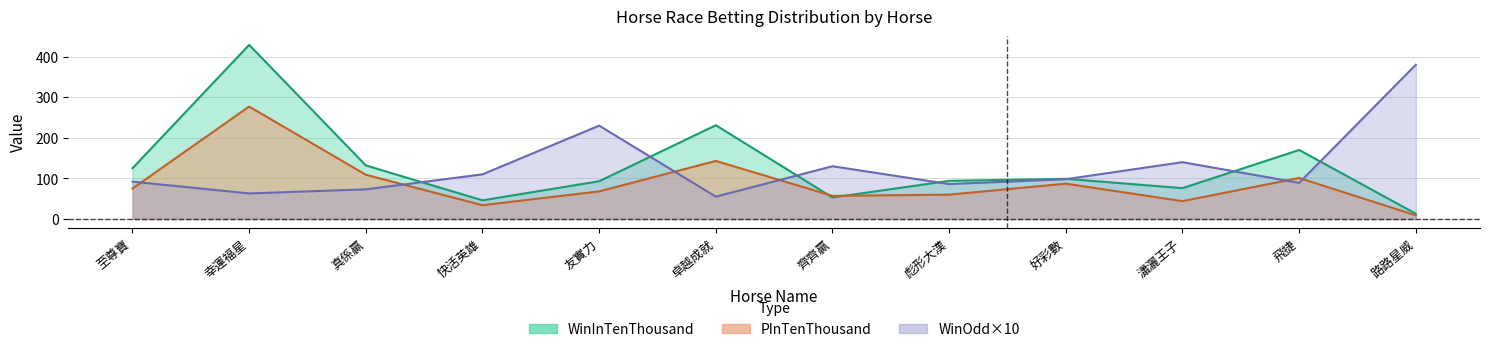

List the labels in order of PInTenThousand value, largest first.

幸運福星, 卓越成就, 真係贏, 飛捷, 好彩數, 至尊寶, 友實力, 彪形大漢, 齊齊贏, 瀟灑王子, 快活英雄, 路路星威